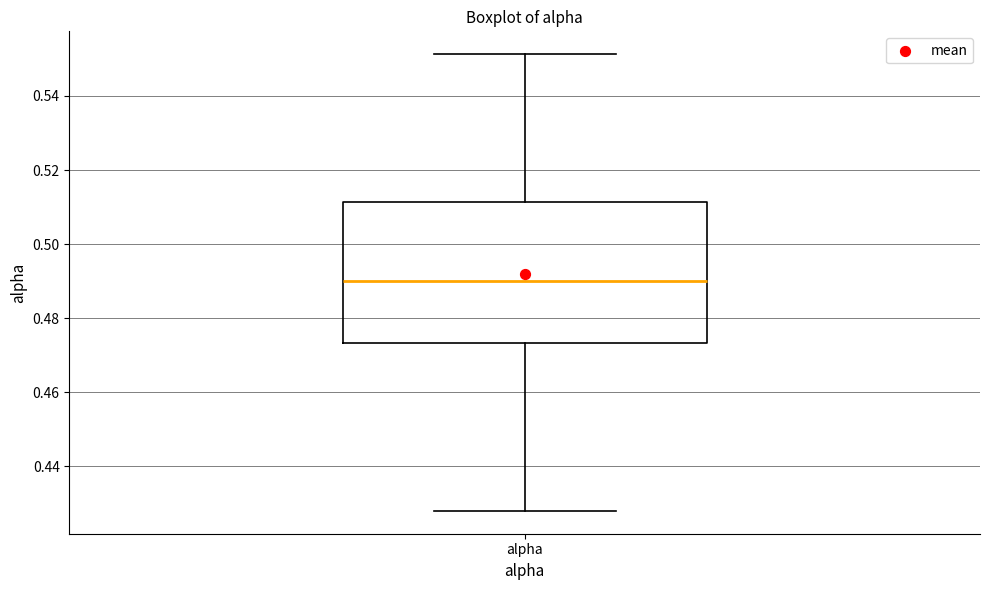

Read this box plot against the y-axis: the position of the median line, the range covered by the box, and the ends of both whiskers. The values are not printed on the chart, so give them approximately, as read against the axis.

median 0.490, box 0.474 to 0.512, whiskers 0.428 to 0.552